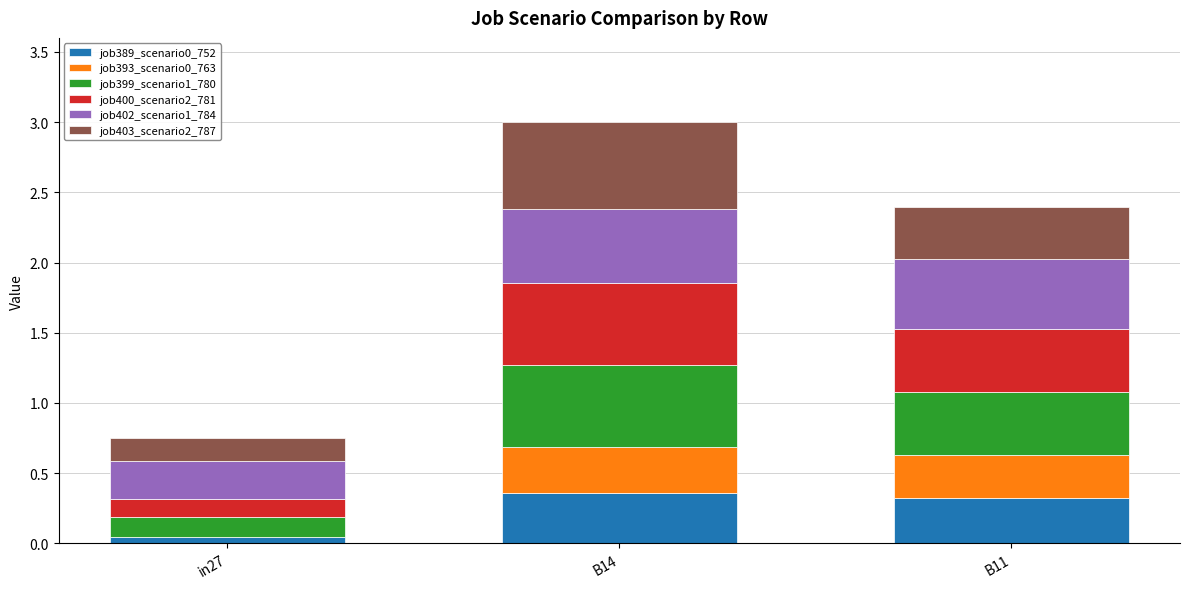

What is the total value across all series at B14?

3.0